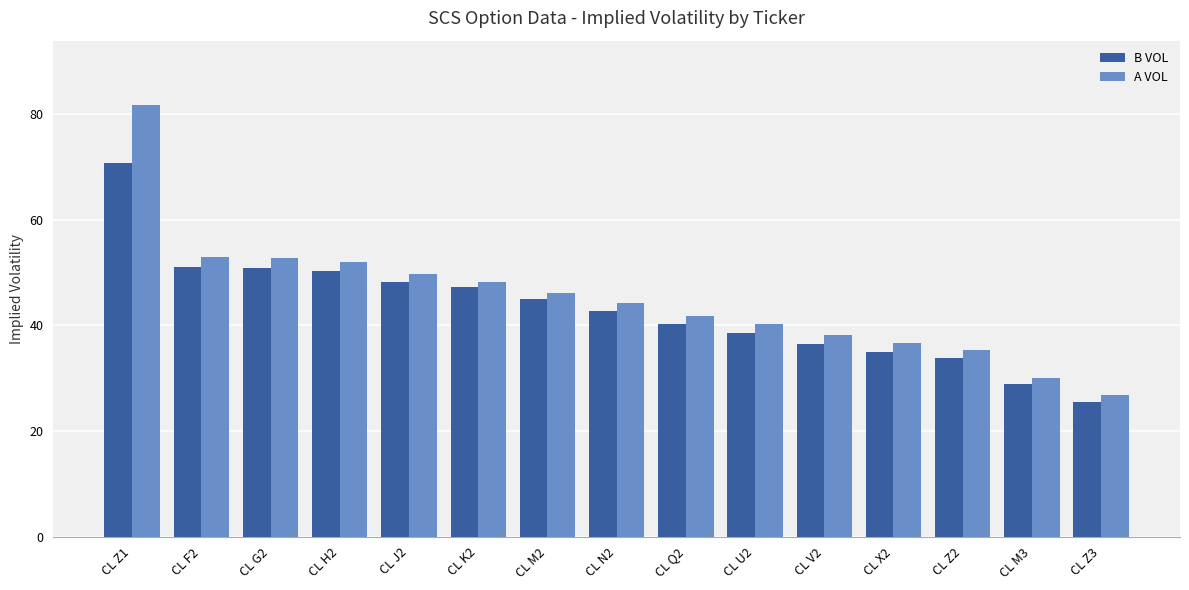

List the series in order of their overall mean, highest first.

A VOL, B VOL